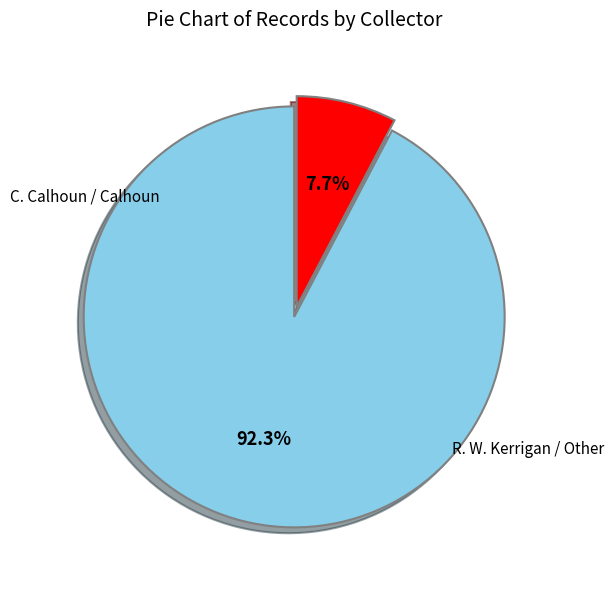

Is there a majority slice in this chart?

Yes